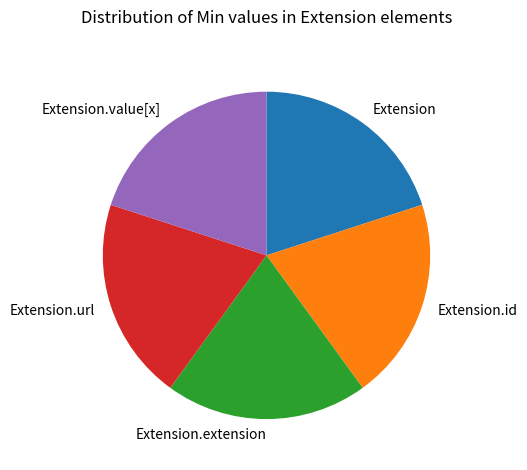

Does Extension.url represent more than half of the total?

No